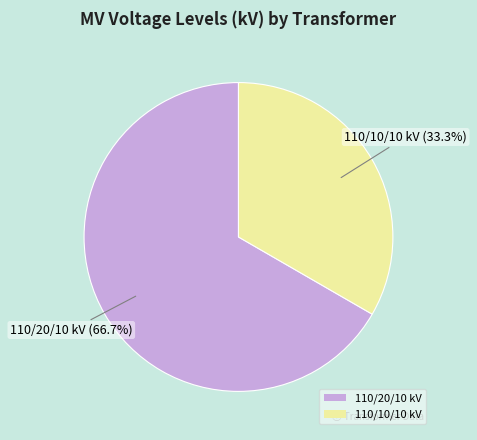

Do 110/10/10 kV and 110/20/10 kV together represent more than half of the pie?

Yes